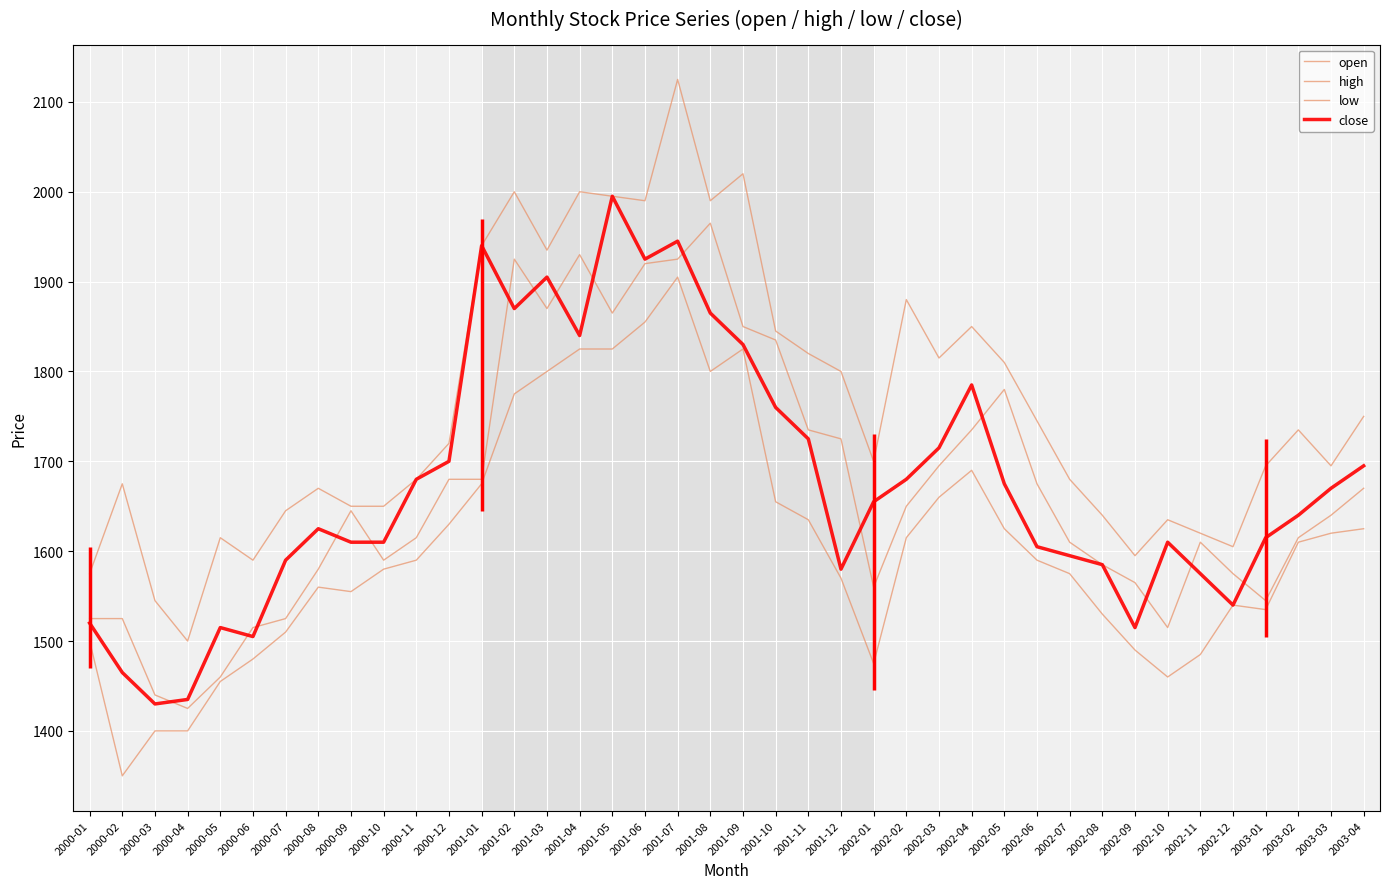

Which series has the largest range (max minus min)?

high